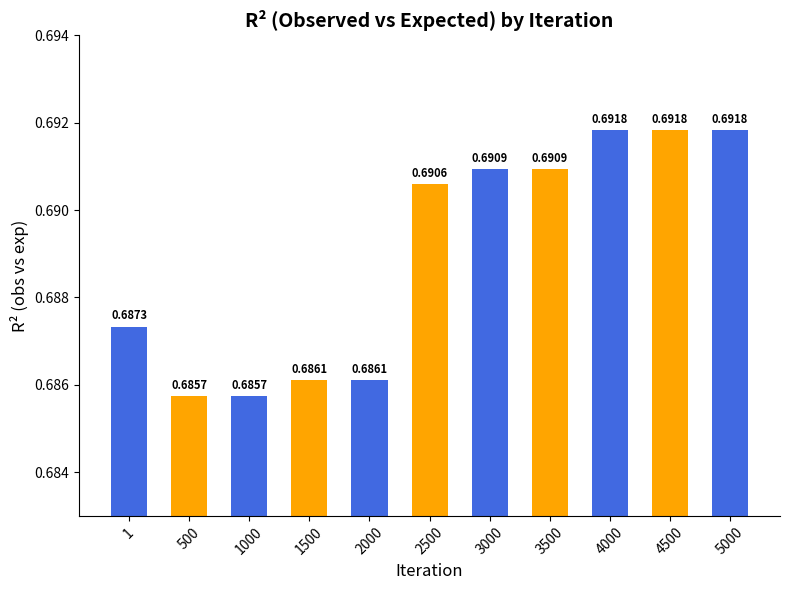

What is the sum of all values?

7.6